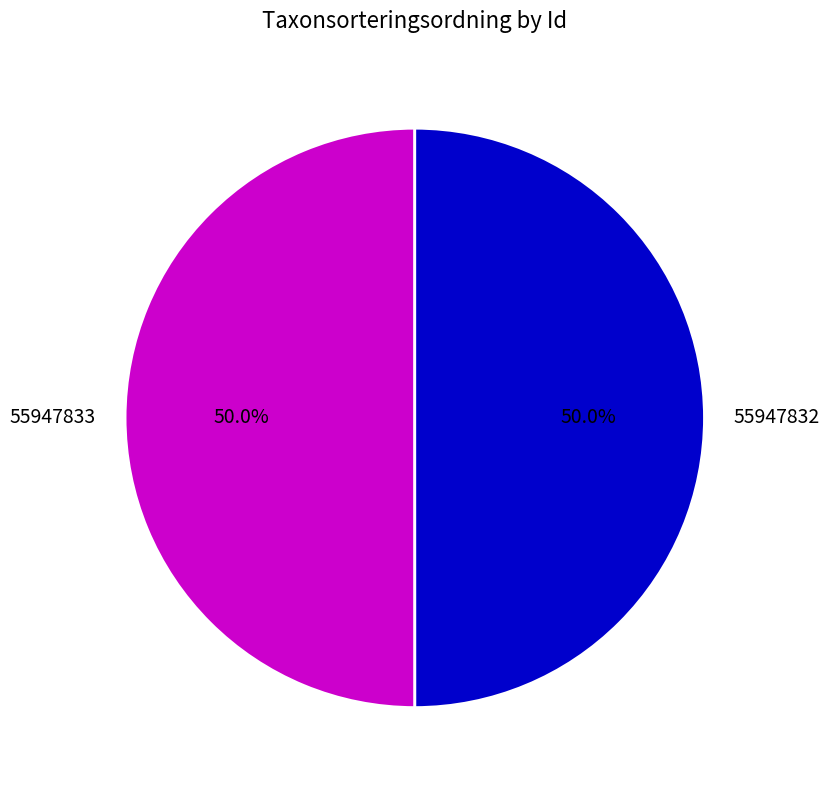

How much of the chart is everything except 55947833?

50.0%